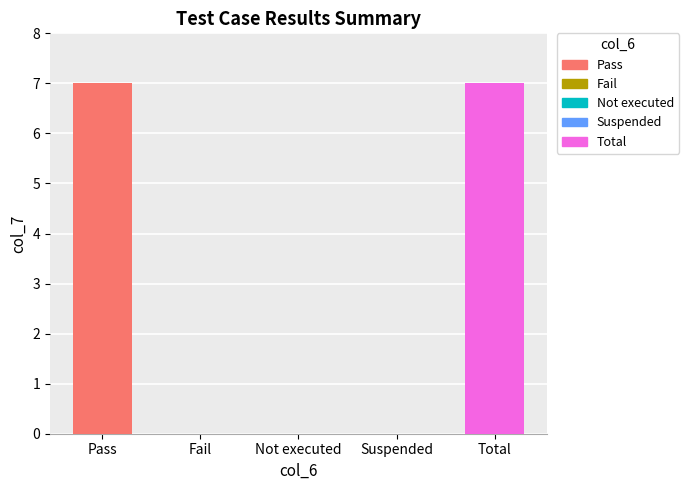

What is the maximum value shown in the chart?

7